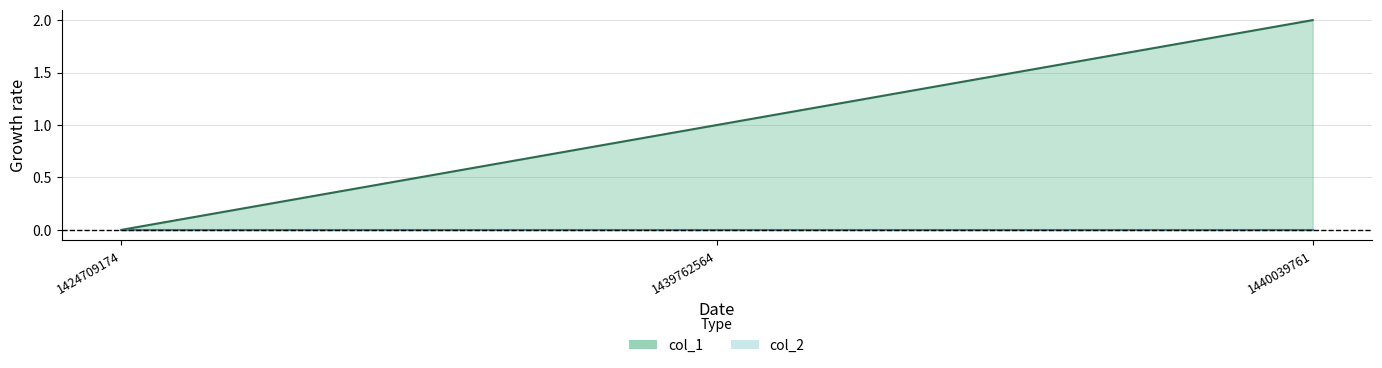

What is the change in value from 1439762564 to 1440039761?

+1